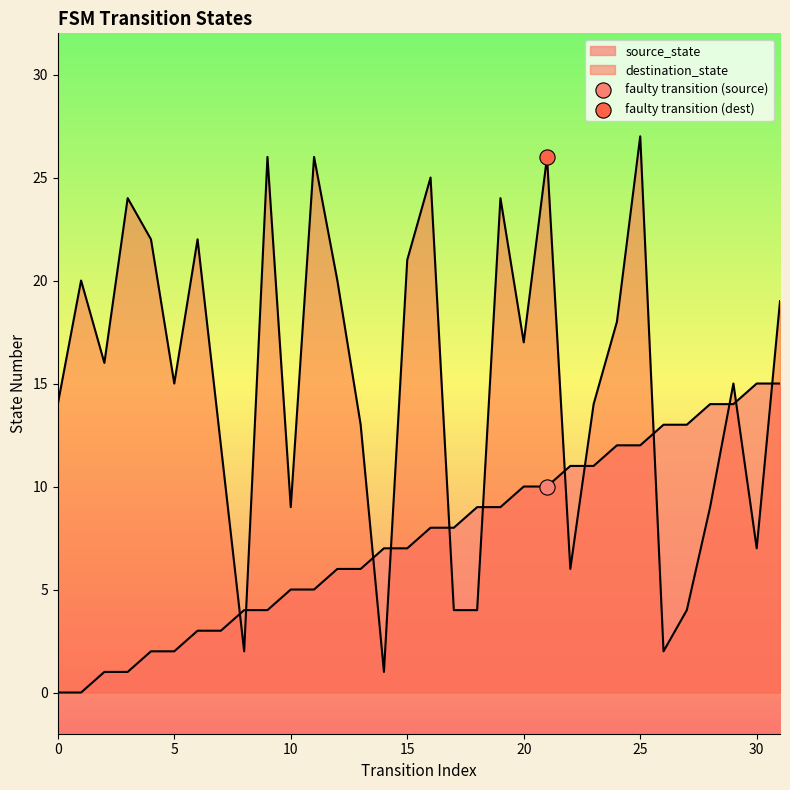

Which series contains the highest Y value?

destination_state